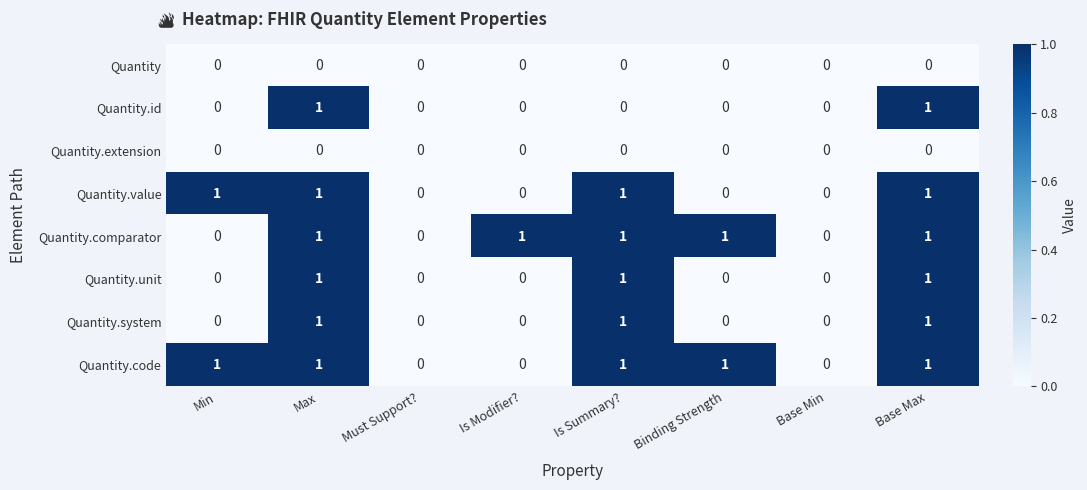

What is the total value across all series at Is Summary??

5